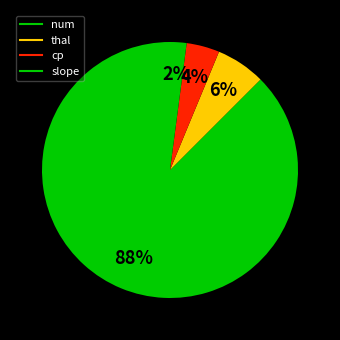

How many slices are in this pie chart?

4